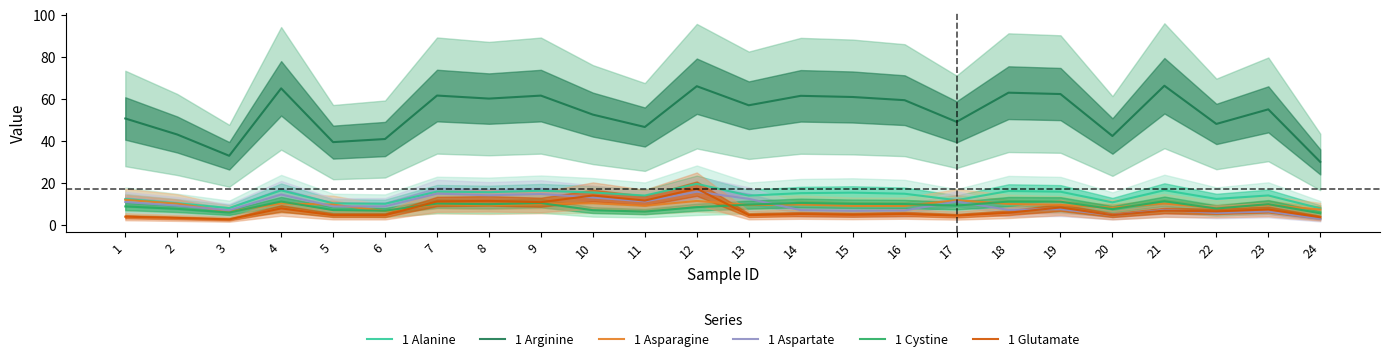

Count the number of data series in this chart.

6